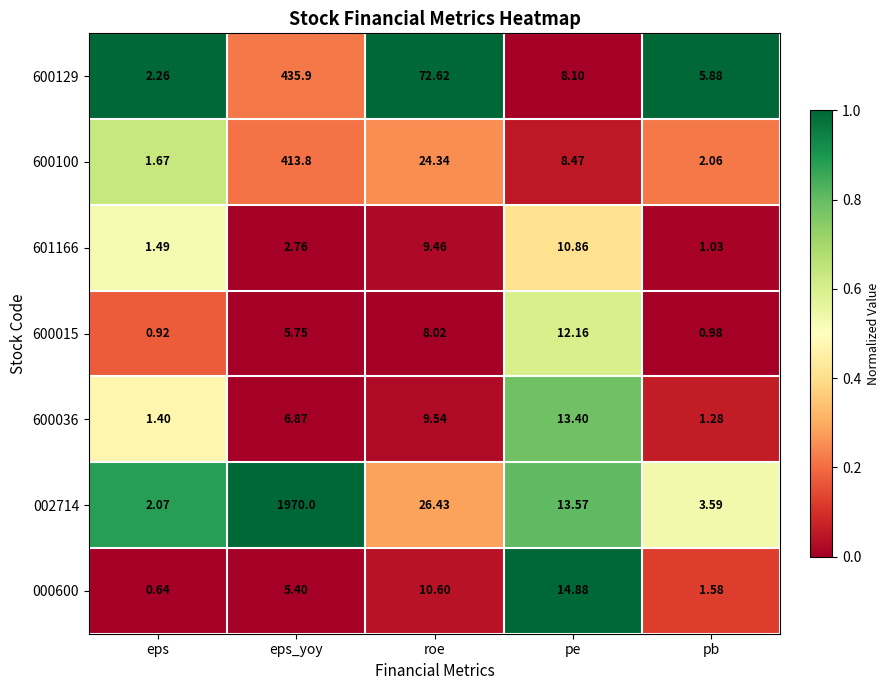

At which label is 600129 closest to 219?

roe